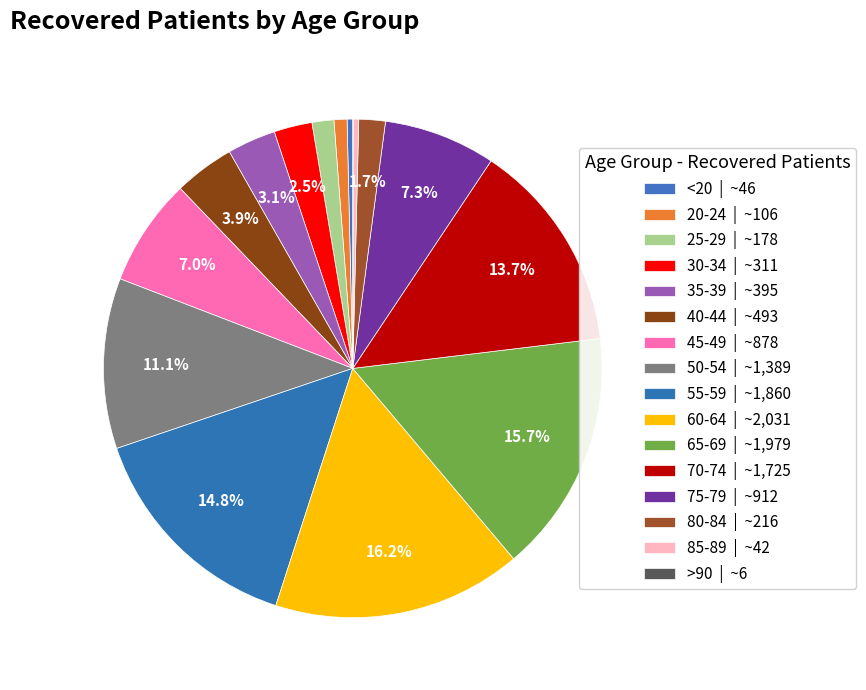

To the nearest percent, what percentage of the pie is 30-34?

2%